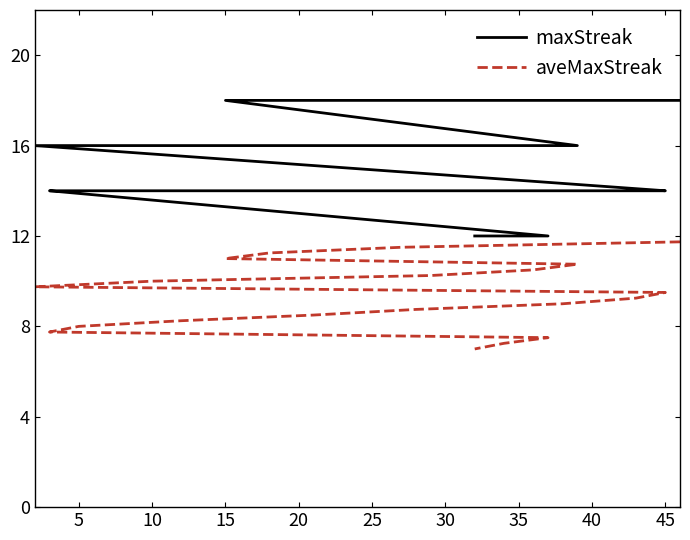

What is the average value of the aveMaxStreak series?

9.4